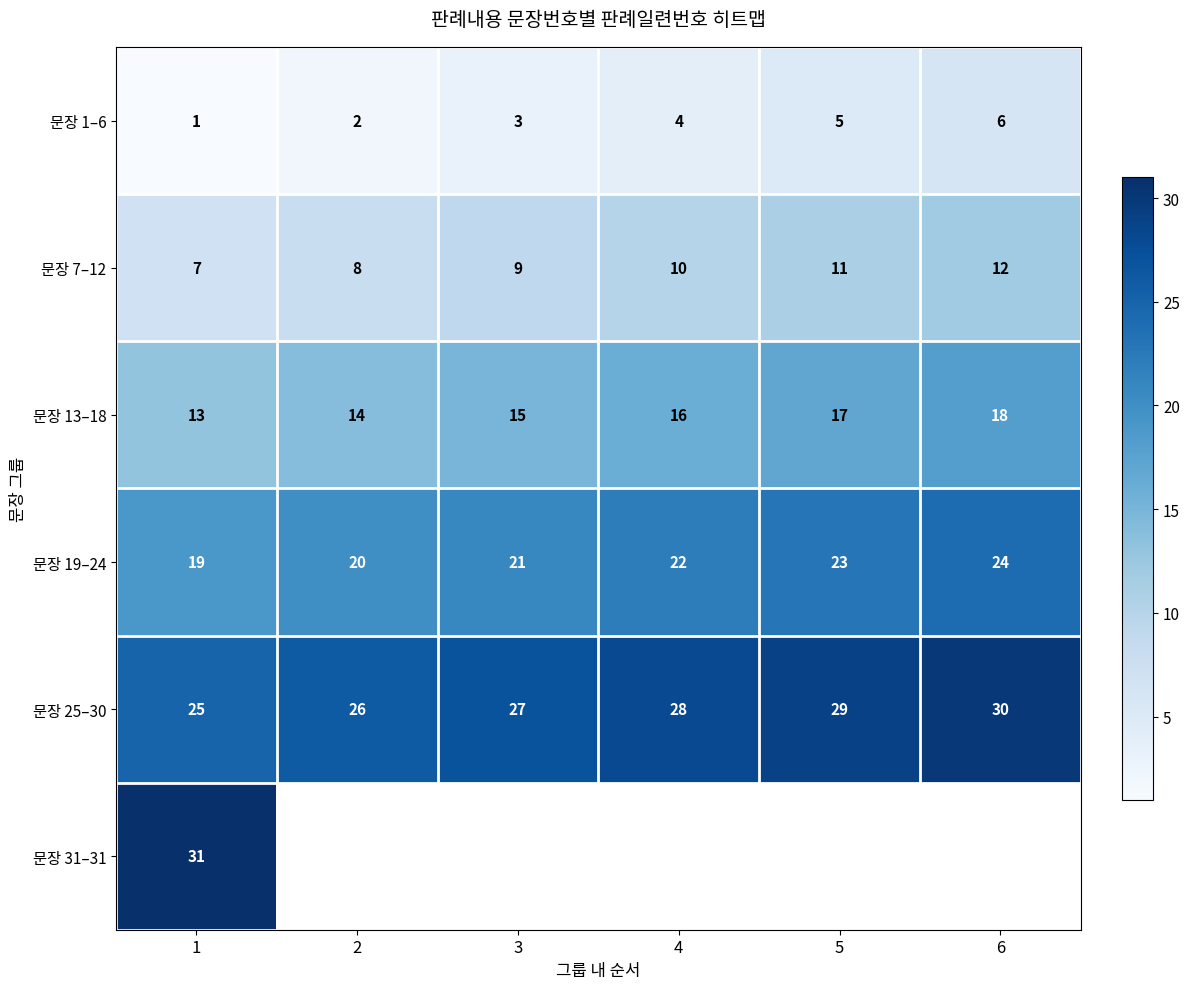

The 문장 25–30 series shows 12.0 at 4. True or false?

False